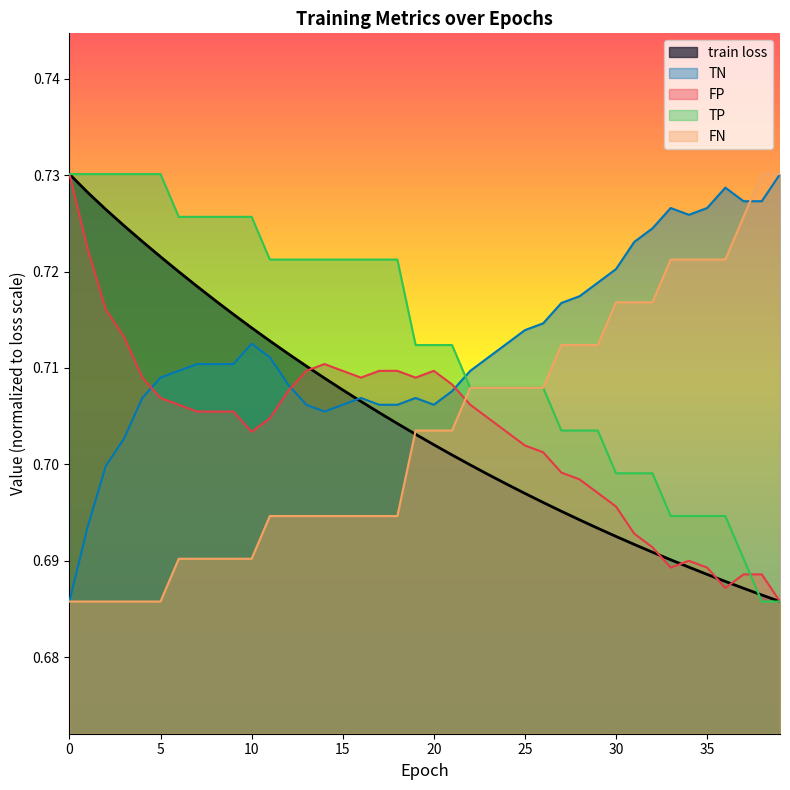

Reading left to right, what are all the values shown in this chart?

train loss: 0.7	0.7	0.7	0.7	0.7	0.7	0.7	0.7	0.7	0.7	0.7	0.7	0.7	0.7	0.7	0.7	0.7	0.7	0.7	0.7	0.7	0.7	0.7	0.7	0.7	0.7	0.7	0.7	0.7	0.7	0.7	0.7	0.7	0.7	0.7	0.7	0.7	0.7	0.7	0.7
TN: 0.7	0.7	0.7	0.7	0.7	0.7	0.7	0.7	0.7	0.7	0.7	0.7	0.7	0.7	0.7	0.7	0.7	0.7	0.7	0.7	0.7	0.7	0.7	0.7	0.7	0.7	0.7	0.7	0.7	0.7	0.7	0.7	0.7	0.7	0.7	0.7	0.7	0.7	0.7	0.7
FP: 0.7	0.7	0.7	0.7	0.7	0.7	0.7	0.7	0.7	0.7	0.7	0.7	0.7	0.7	0.7	0.7	0.7	0.7	0.7	0.7	0.7	0.7	0.7	0.7	0.7	0.7	0.7	0.7	0.7	0.7	0.7	0.7	0.7	0.7	0.7	0.7	0.7	0.7	0.7	0.7
TP: 0.7	0.7	0.7	0.7	0.7	0.7	0.7	0.7	0.7	0.7	0.7	0.7	0.7	0.7	0.7	0.7	0.7	0.7	0.7	0.7	0.7	0.7	0.7	0.7	0.7	0.7	0.7	0.7	0.7	0.7	0.7	0.7	0.7	0.7	0.7	0.7	0.7	0.7	0.7	0.7
FN: 0.7	0.7	0.7	0.7	0.7	0.7	0.7	0.7	0.7	0.7	0.7	0.7	0.7	0.7	0.7	0.7	0.7	0.7	0.7	0.7	0.7	0.7	0.7	0.7	0.7	0.7	0.7	0.7	0.7	0.7	0.7	0.7	0.7	0.7	0.7	0.7	0.7	0.7	0.7	0.7